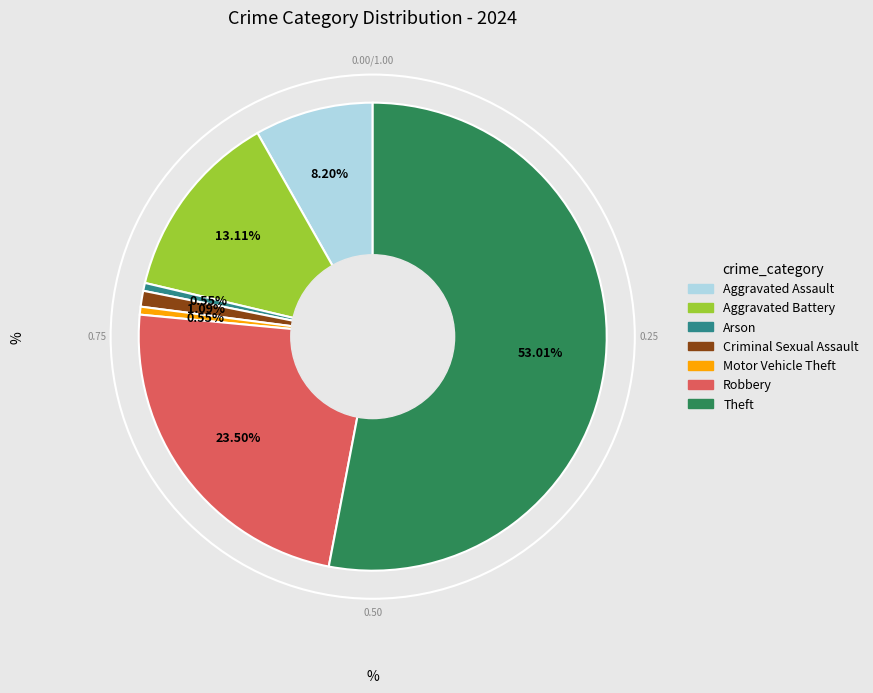

True or false: Aggravated Assault accounts for 8% of the total.

True